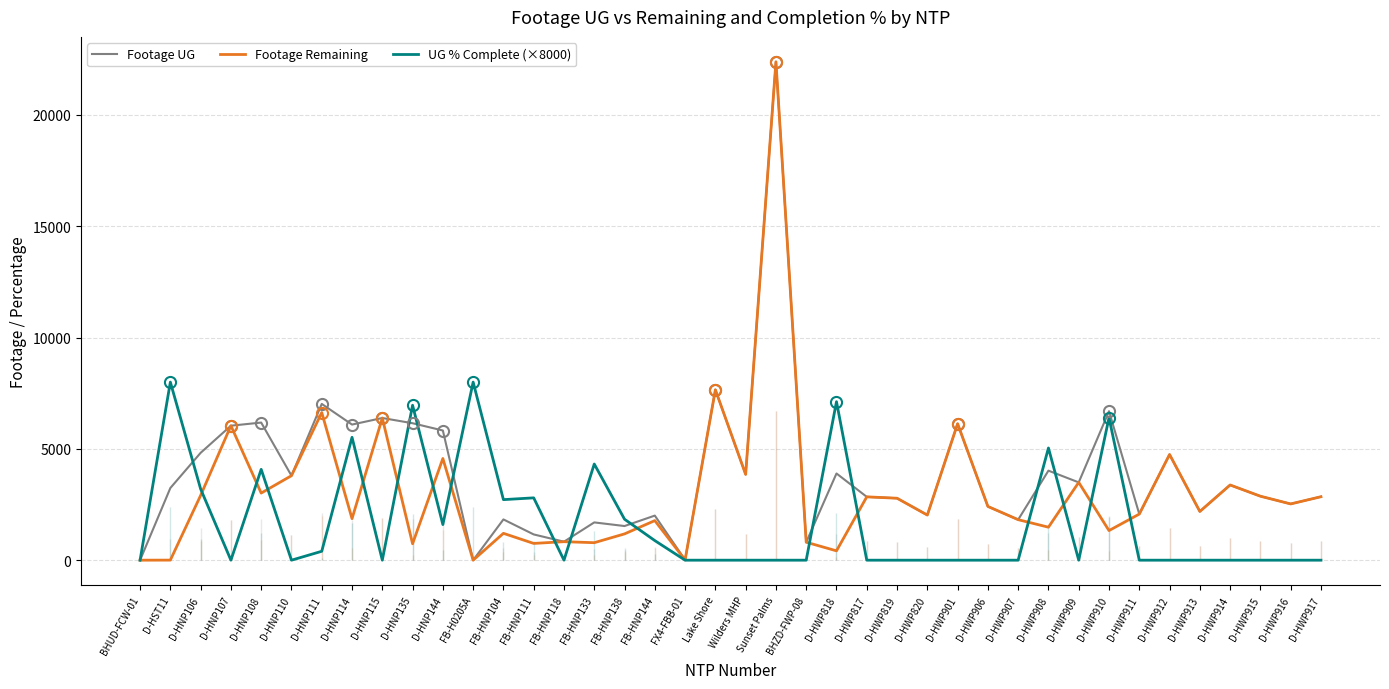

What are all the series names shown in the legend?

Footage UG, Footage Remaining, UG % Complete (×8000)